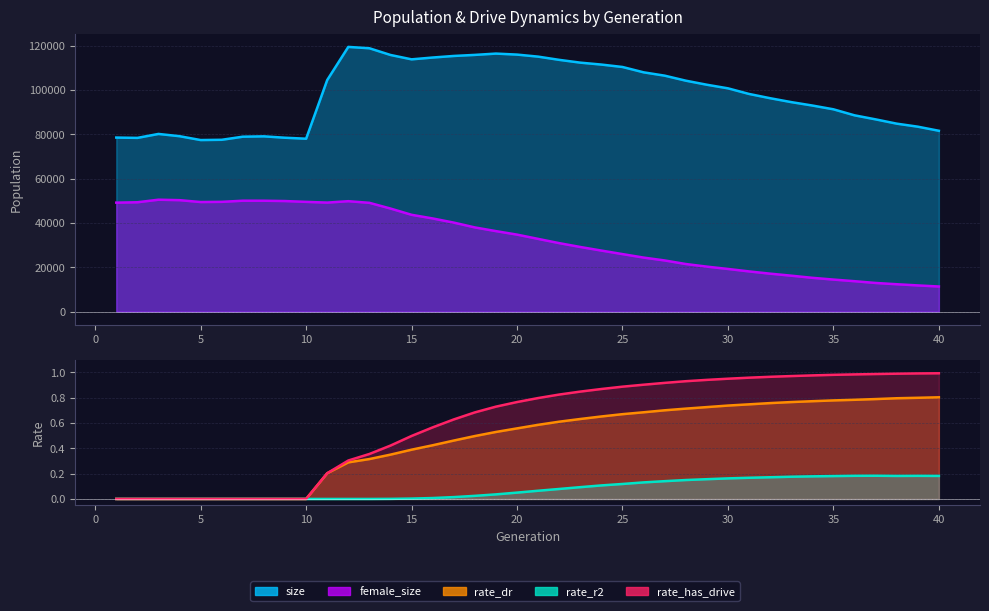

Between 2 and 27, which is larger?

27